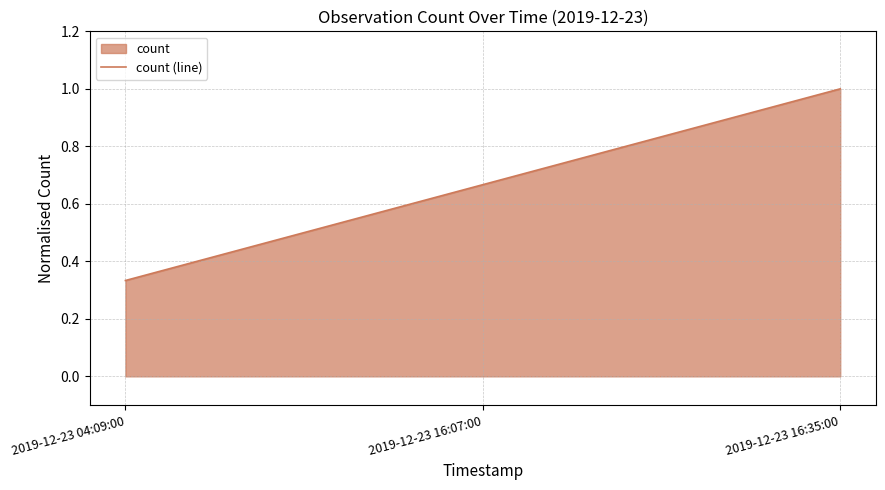

List the labels in order of value, smallest first.

2019-12-23 04:09:00, 2019-12-23 16:07:00, 2019-12-23 16:35:00